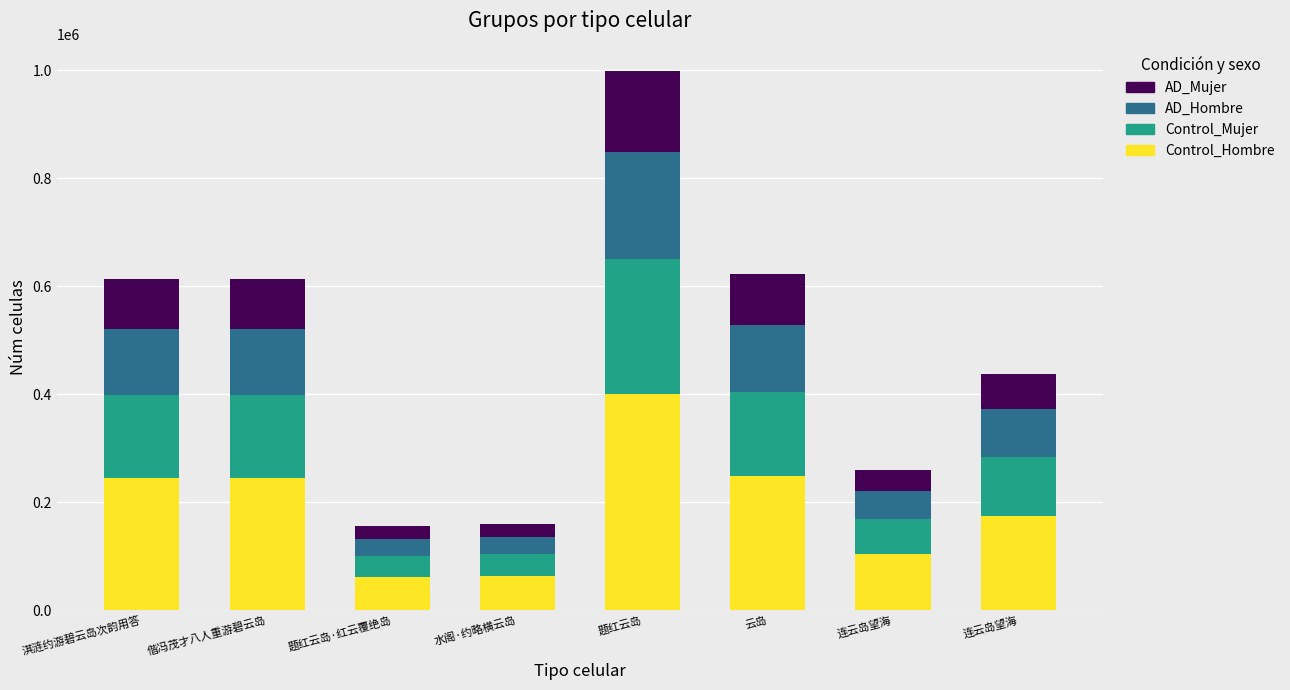

What is the label of the 4th bar from the left?

水阁·约略横云岛